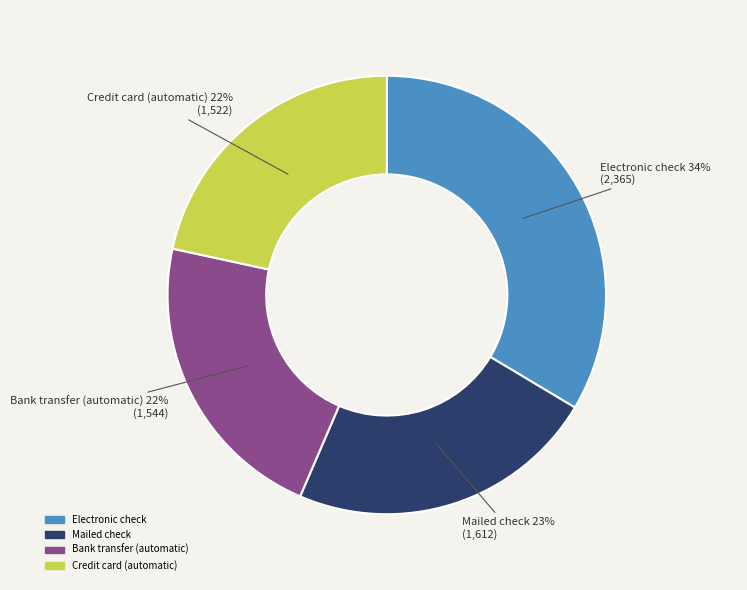

What is the ratio of the value at Mailed check to the value at Electronic check?

0.7